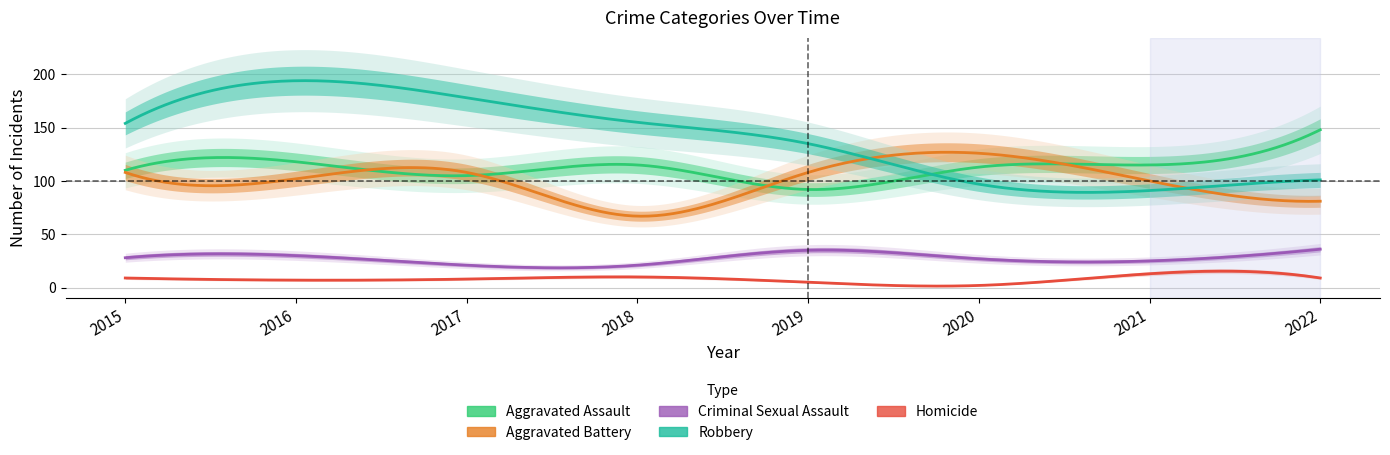

Which has a higher value, 2015 or 2020?

2020